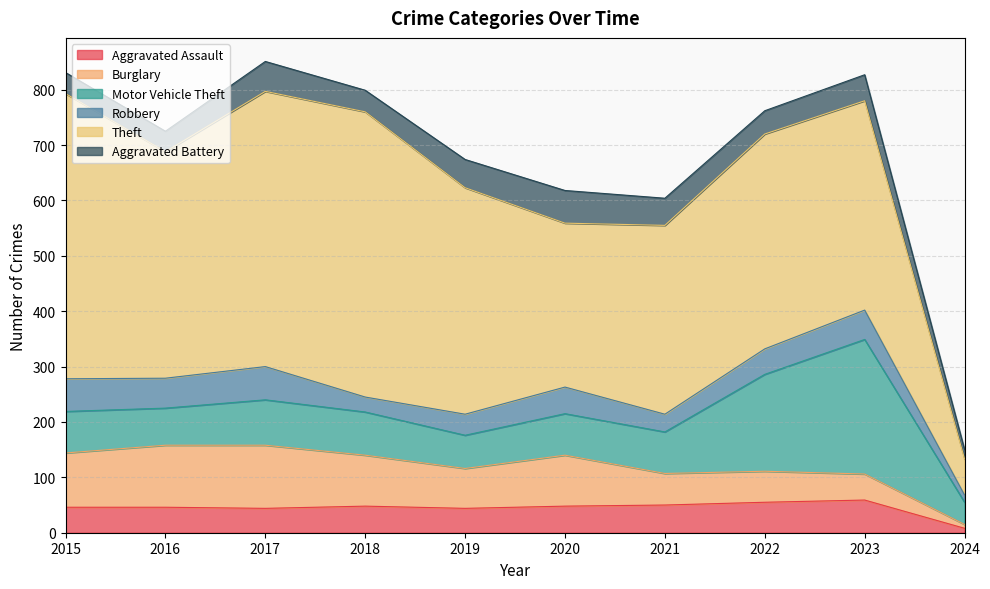

What is the average value of the Aggravated Battery series?

43